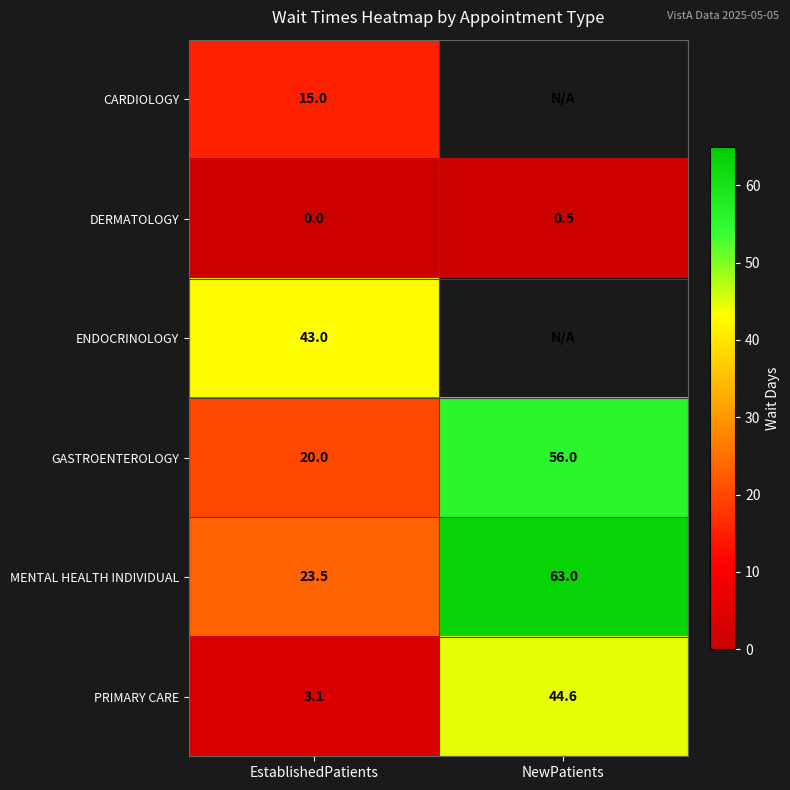

Count the number of data series in this chart.

6